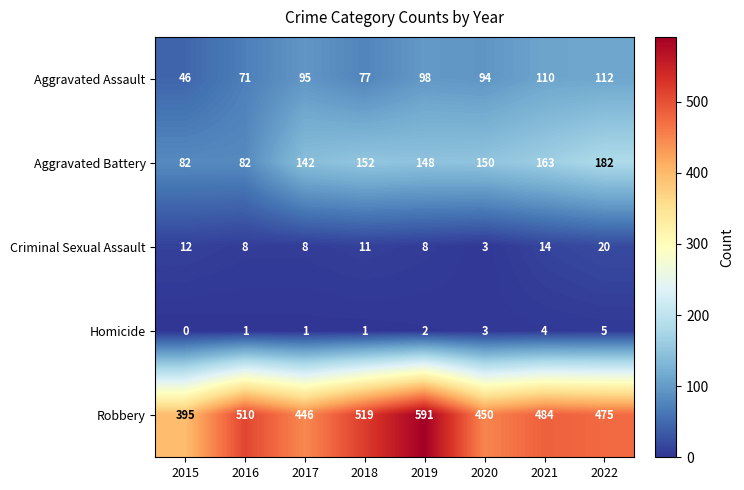

Which series has the widest spread of values?

Robbery